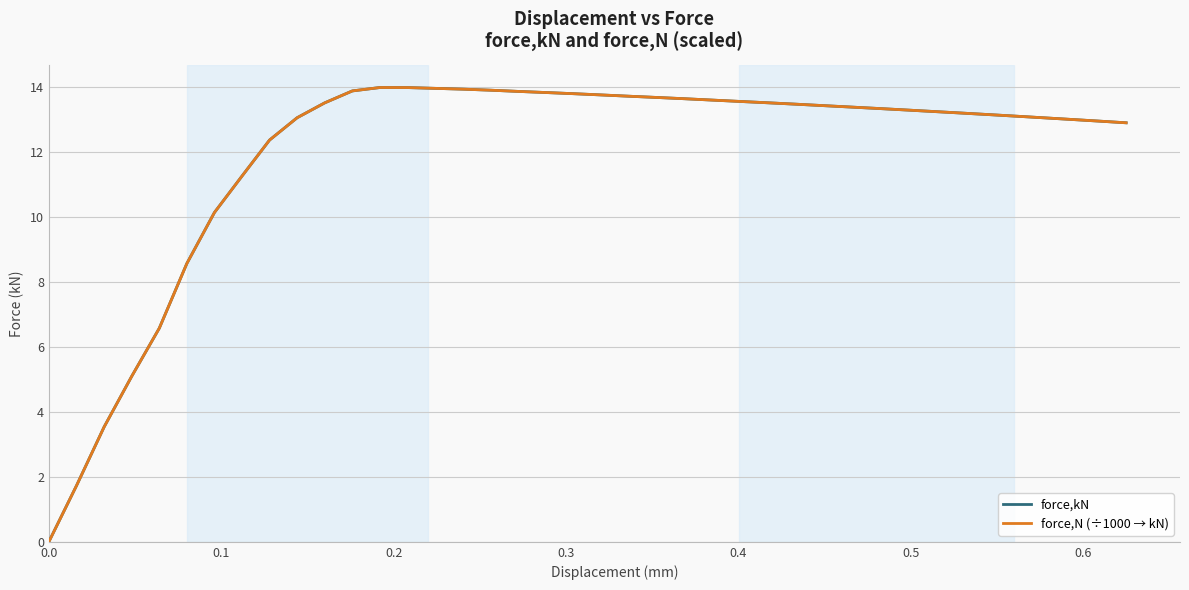

What is the sum of all force,N (÷1000 → kN) values?

477.5